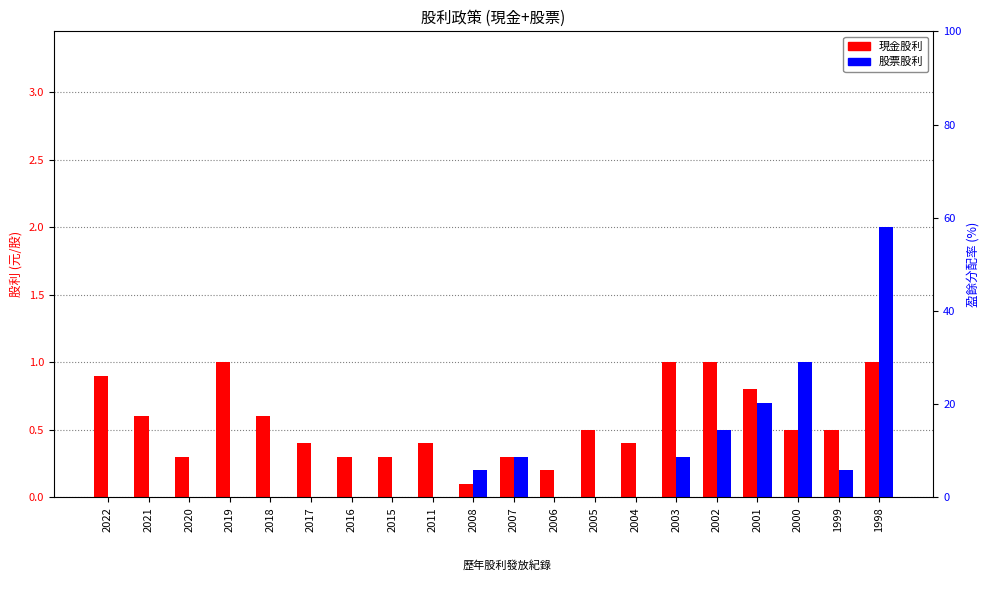

Reading right to left, extract all data points from this chart.

現金股利: 1.0	0.5	0.5	0.8	1.0	1.0	0.4	0.5	0.2	0.3	0.1	0.4	0.3	0.3	0.4	0.6	1.0	0.3	0.6	0.9
股票股利: 2.0	0.2	1.0	0.7	0.5	0.3	0.0	0.0	0.0	0.3	0.2	0.0	0.0	0.0	0.0	0.0	0.0	0.0	0.0	0.0